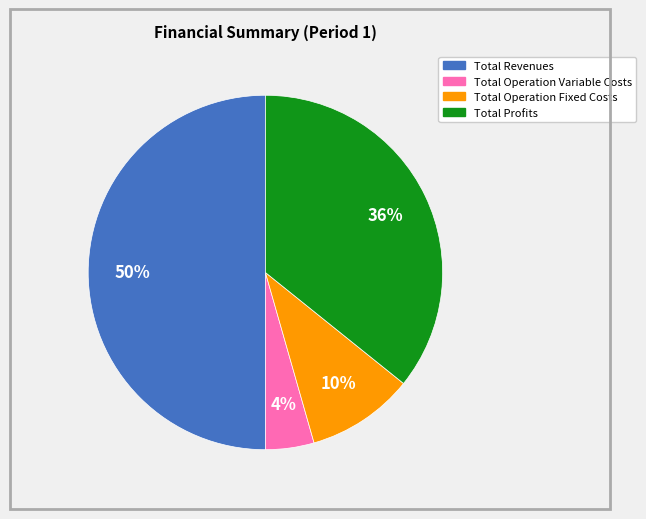

To the nearest percent, what is the average slice percentage?

25%